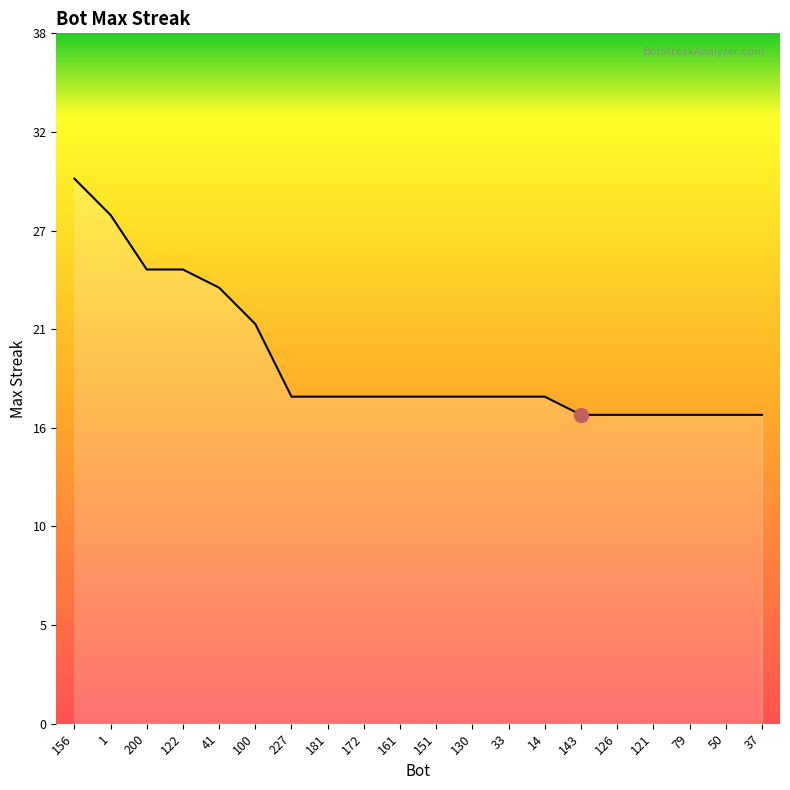

Does the chart have visible grid lines?

No